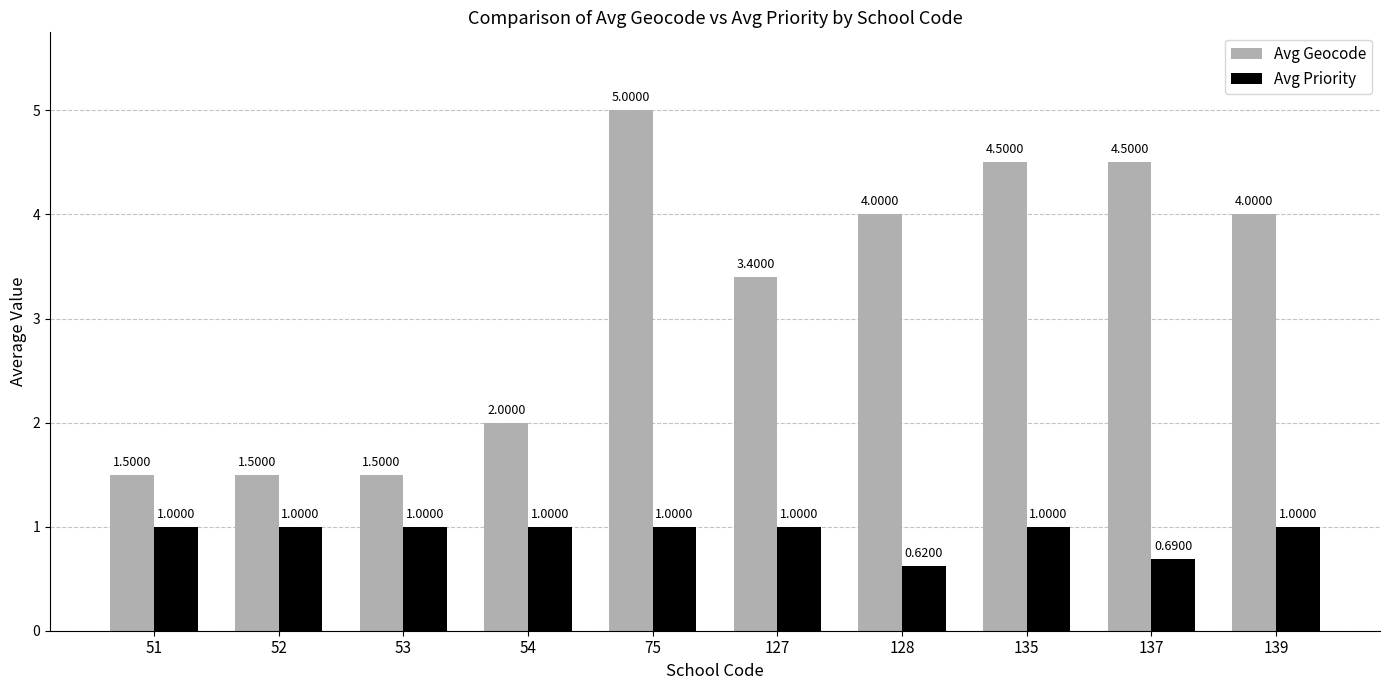

True or false: Avg Geocode has a value of 5.0 at 75.

True